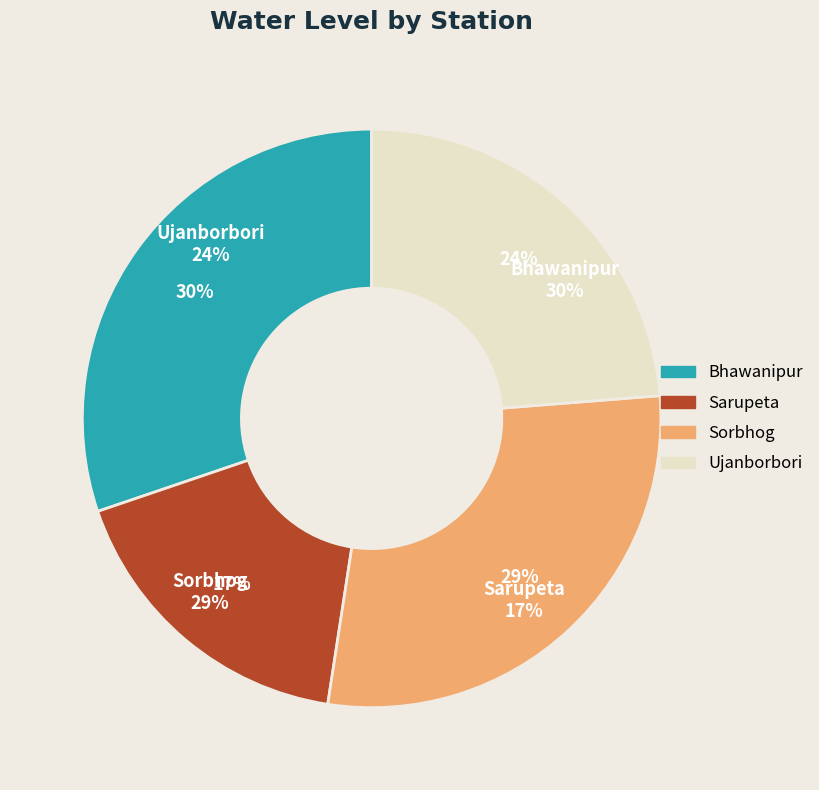

How much of the chart is everything except Ujanborbori?

76.3%